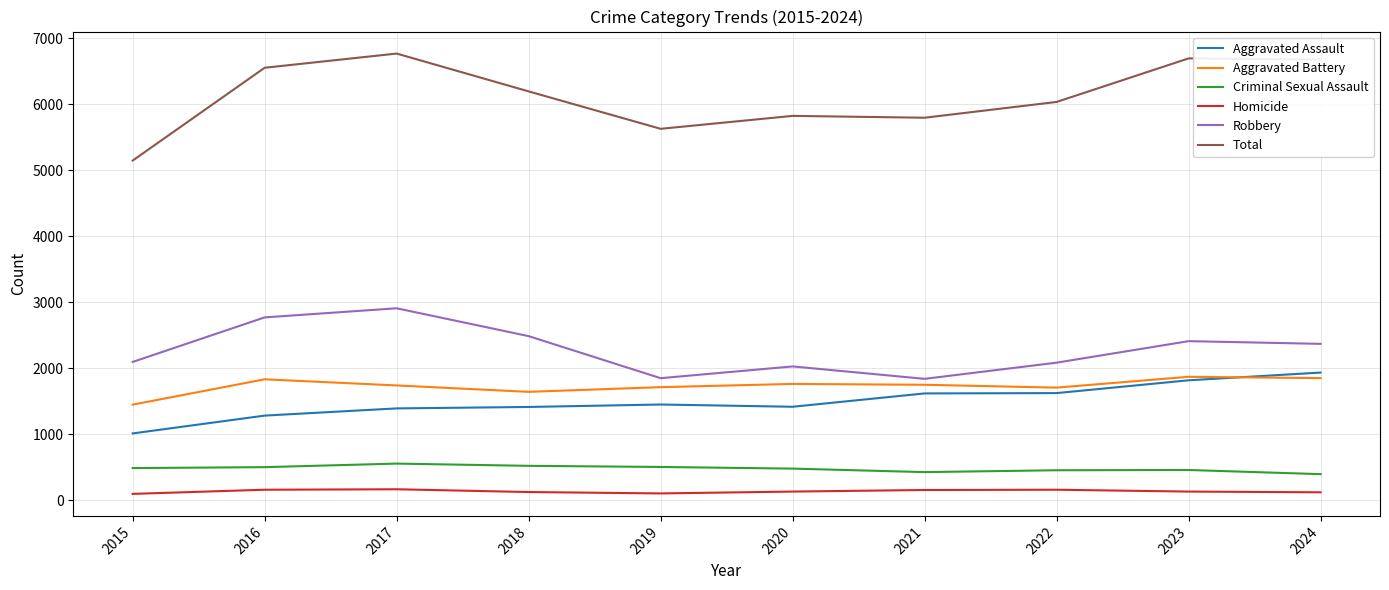

How many lines are shown in the chart?

6